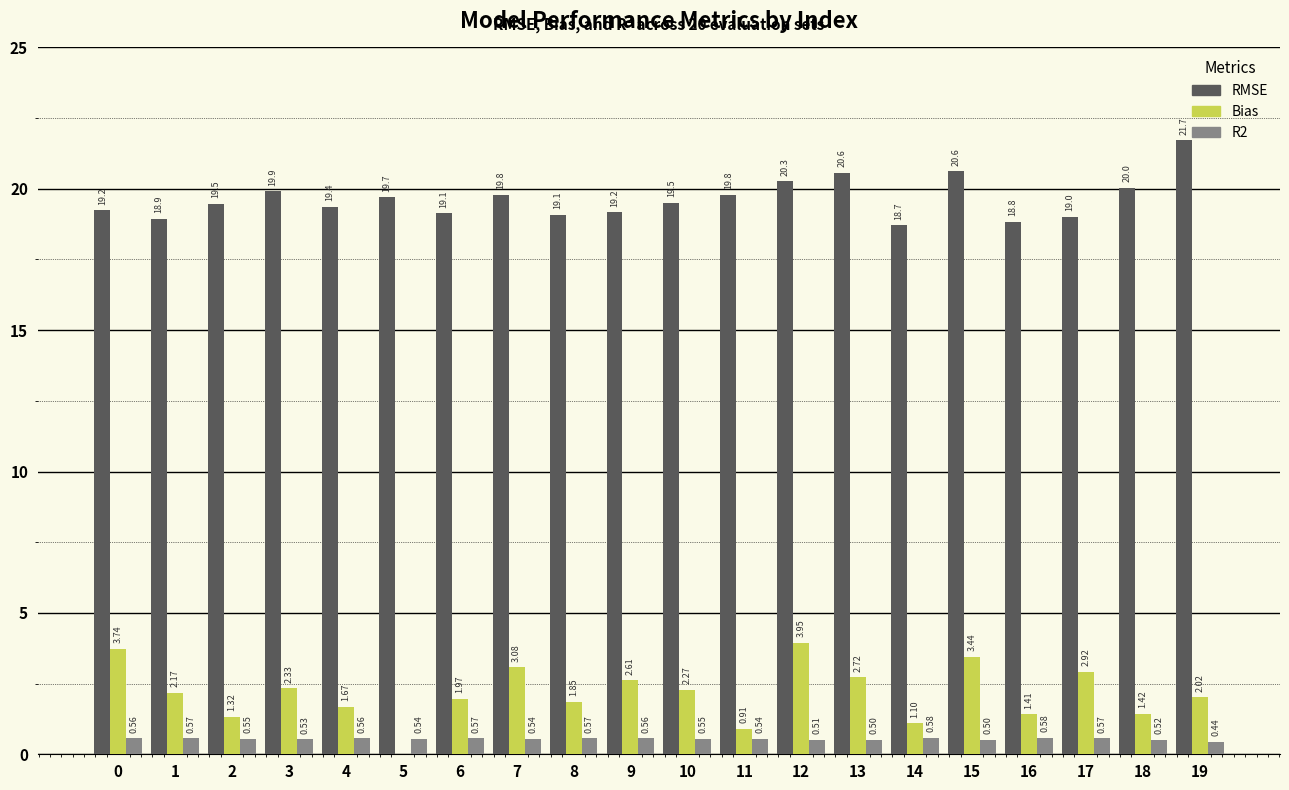

Which series changed the most between 8 and 17?

Bias